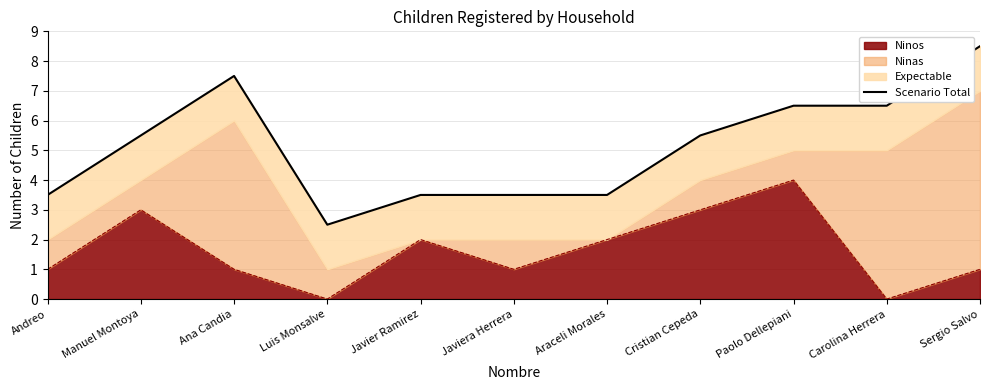

What is the maximum value shown in the chart?

8.5